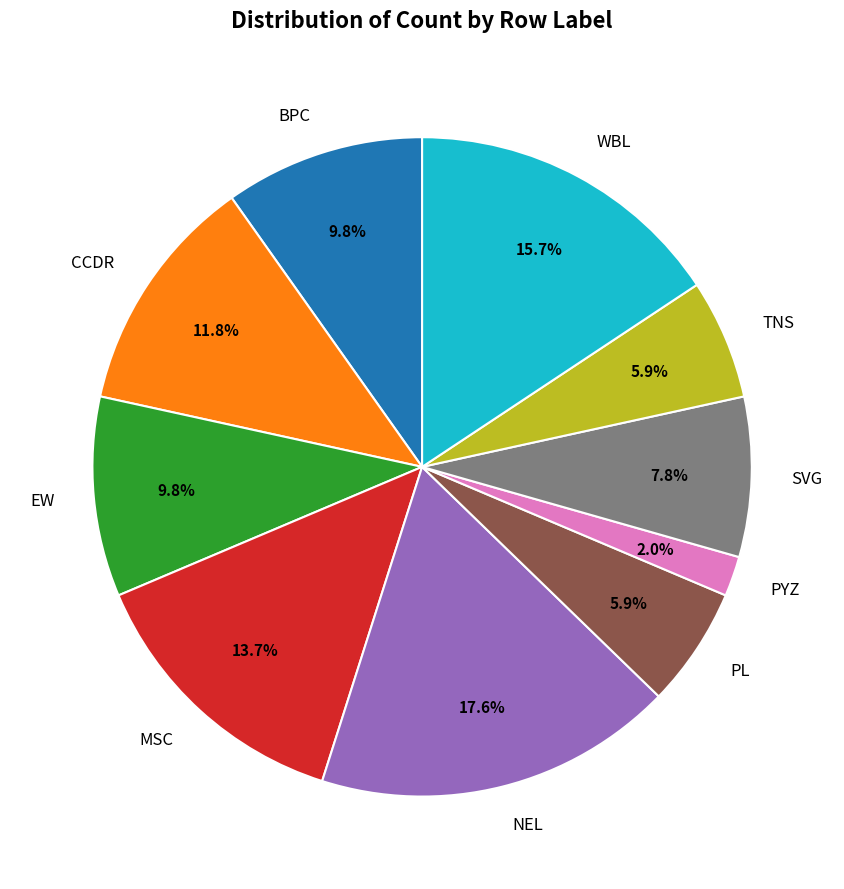

Is there any slice that represents more than half of the pie?

No